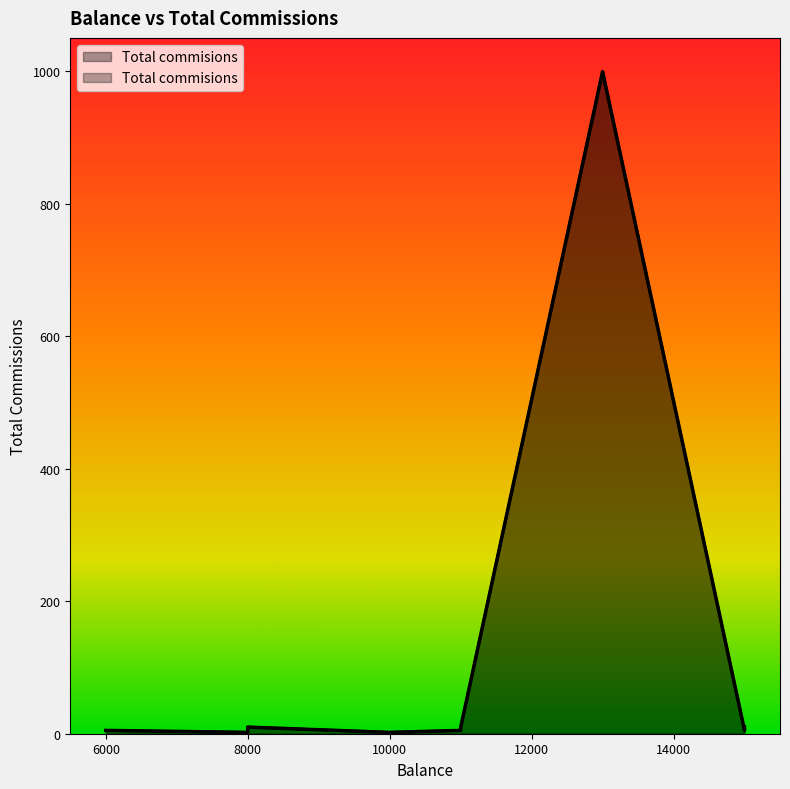

Which label corresponds to the largest value in the chart?

13000